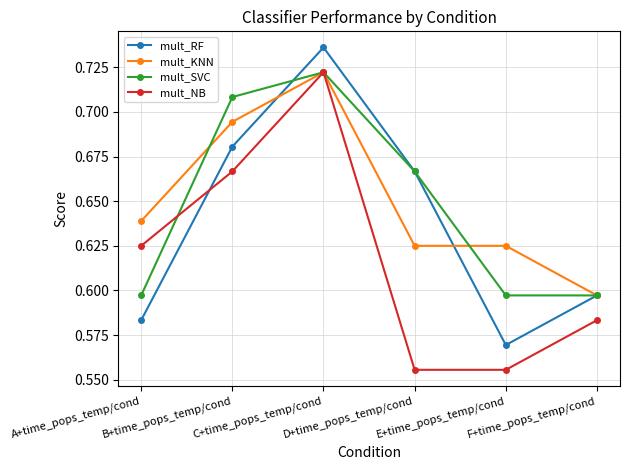

Rank the categories by mult_RF value from highest to lowest.

C+time_pops_temp/cond, B+time_pops_temp/cond, D+time_pops_temp/cond, F+time_pops_temp/cond, A+time_pops_temp/cond, E+time_pops_temp/cond